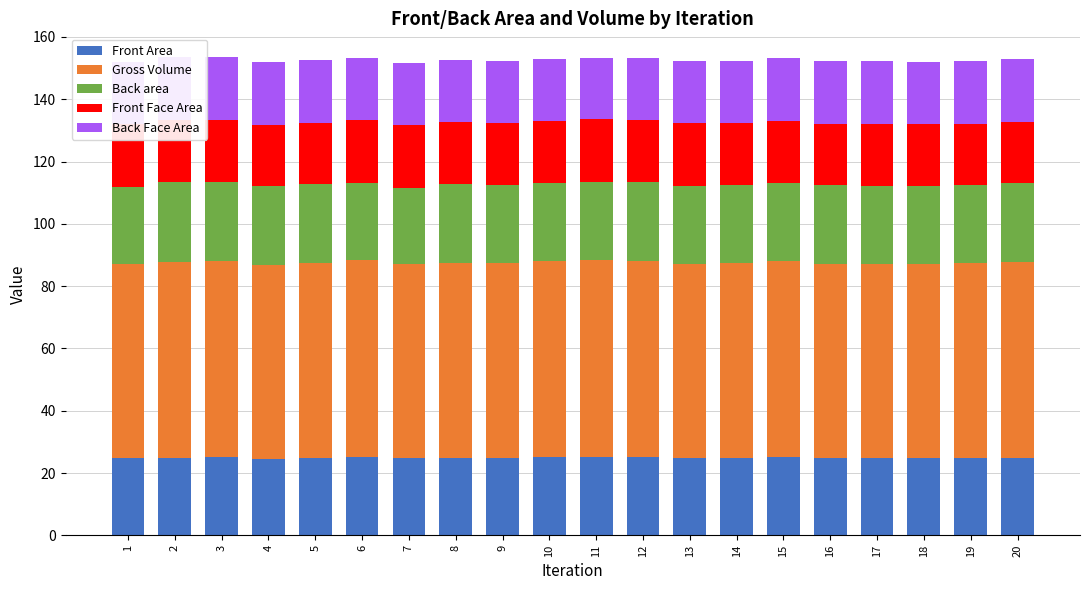

What is the sum of all Front Area values?

497.6